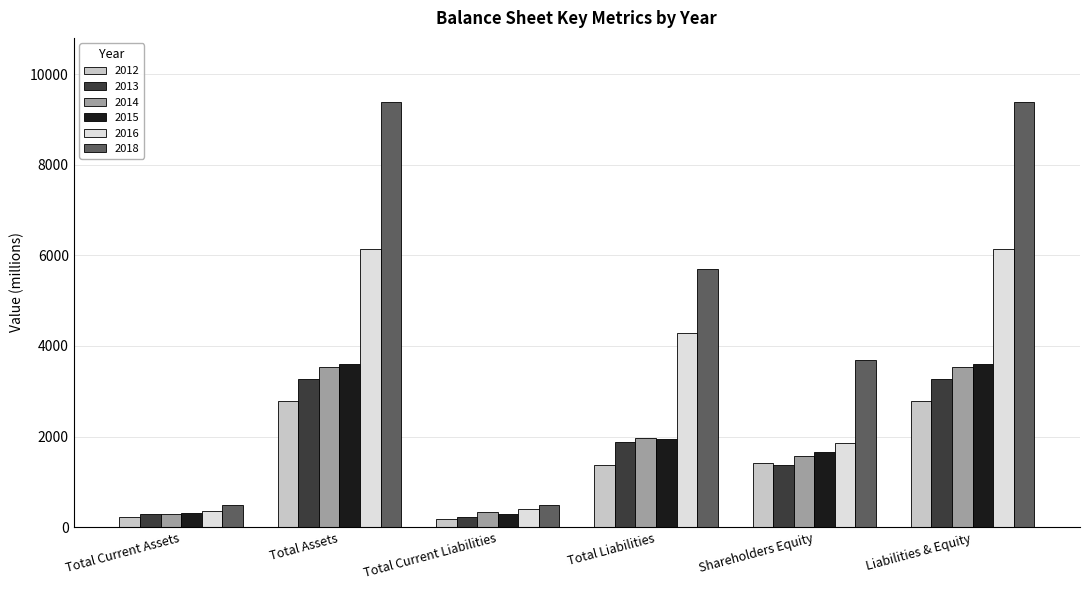

What is the value of the 2016 bar at the 4th from the left?

4288